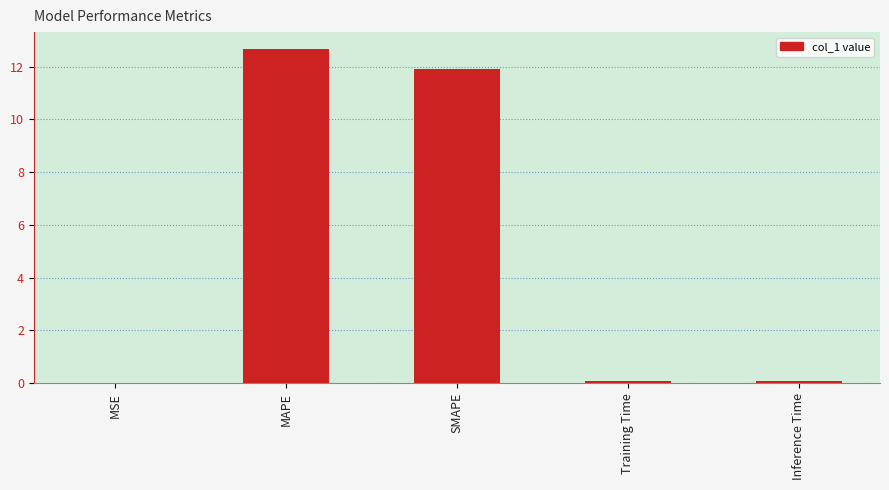

Count the number of data series in this chart.

1